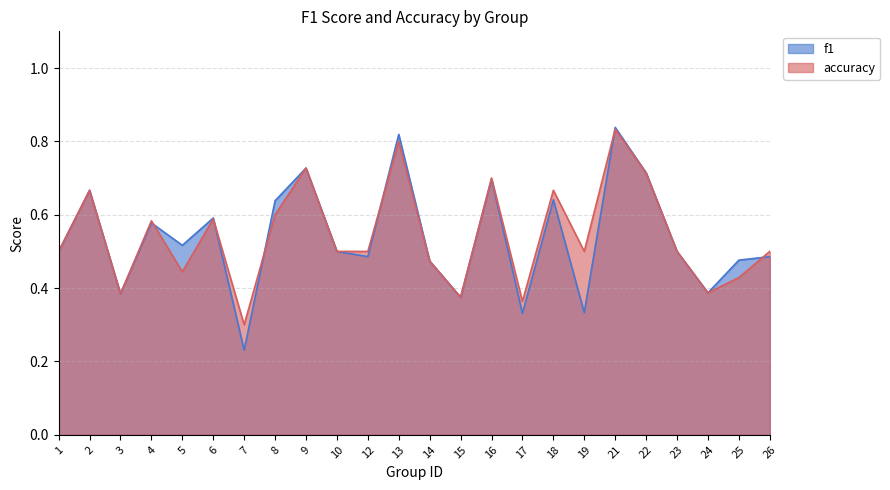

In f1, how many points are lower than both neighbors (excluding endpoints)?

8